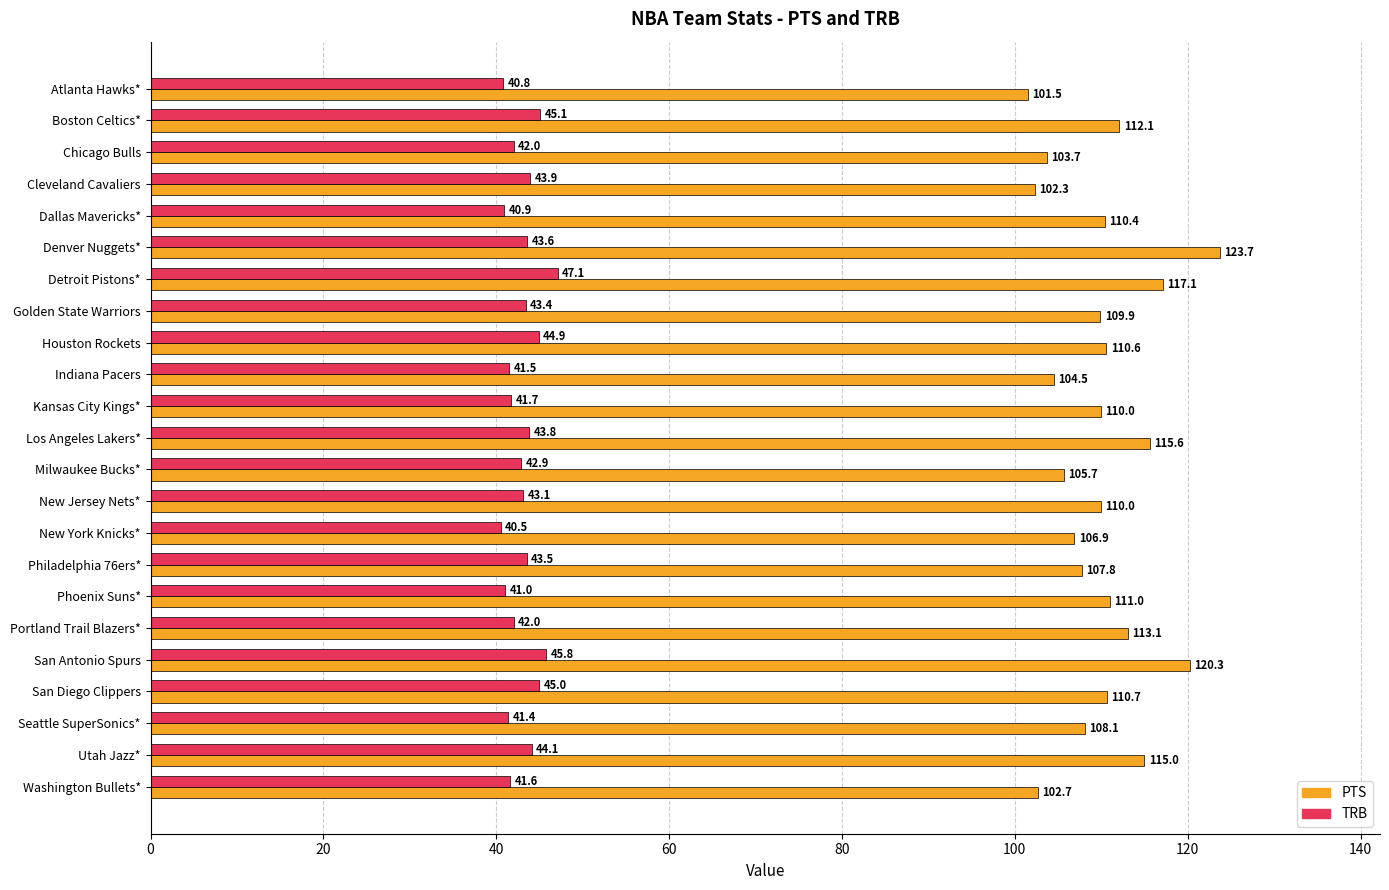

What is the average value of the TRB series?

43.0